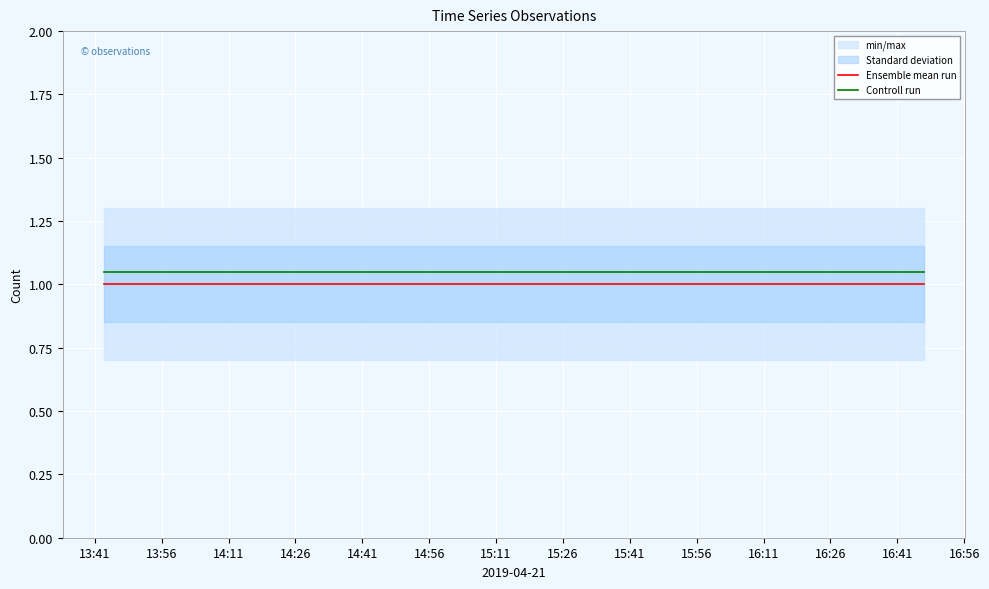

Rank the series by their maximum value, from highest to lowest.

Controll run, Ensemble mean run